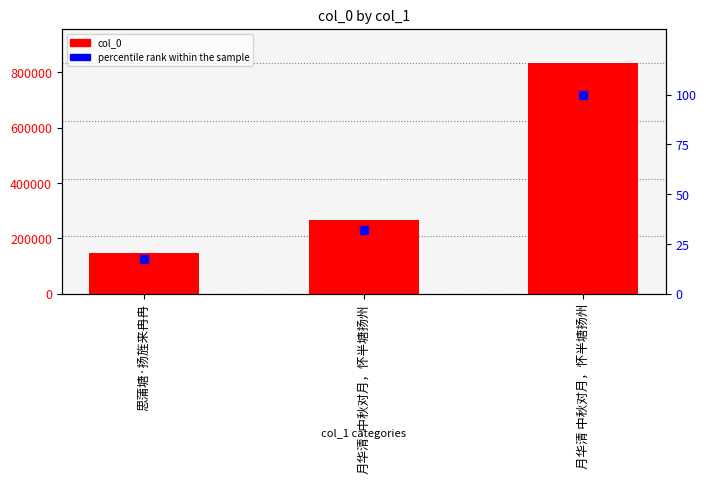

Which series contains the highest Y value?

col_0